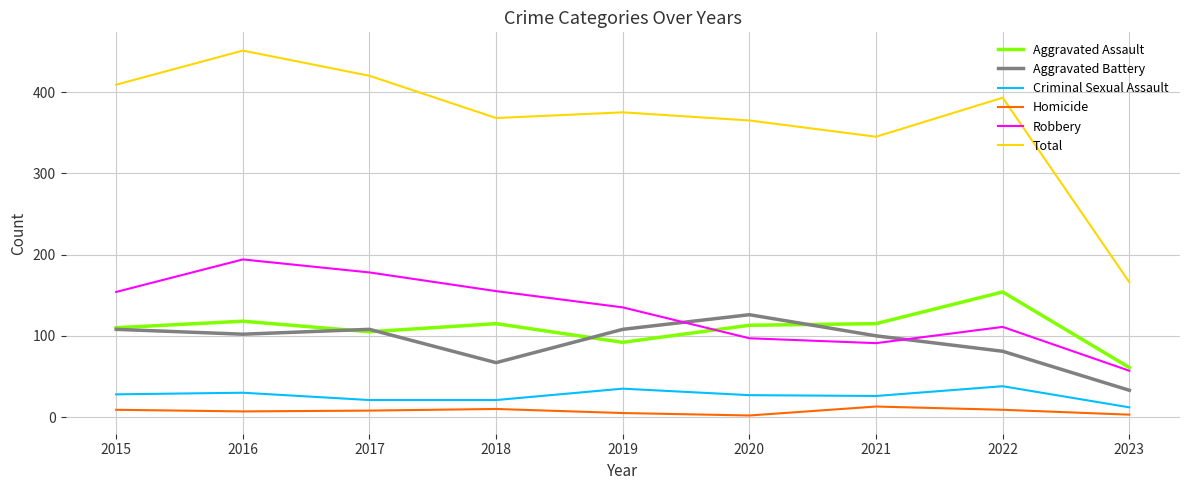

Which label corresponds to the largest value in the chart?

2016